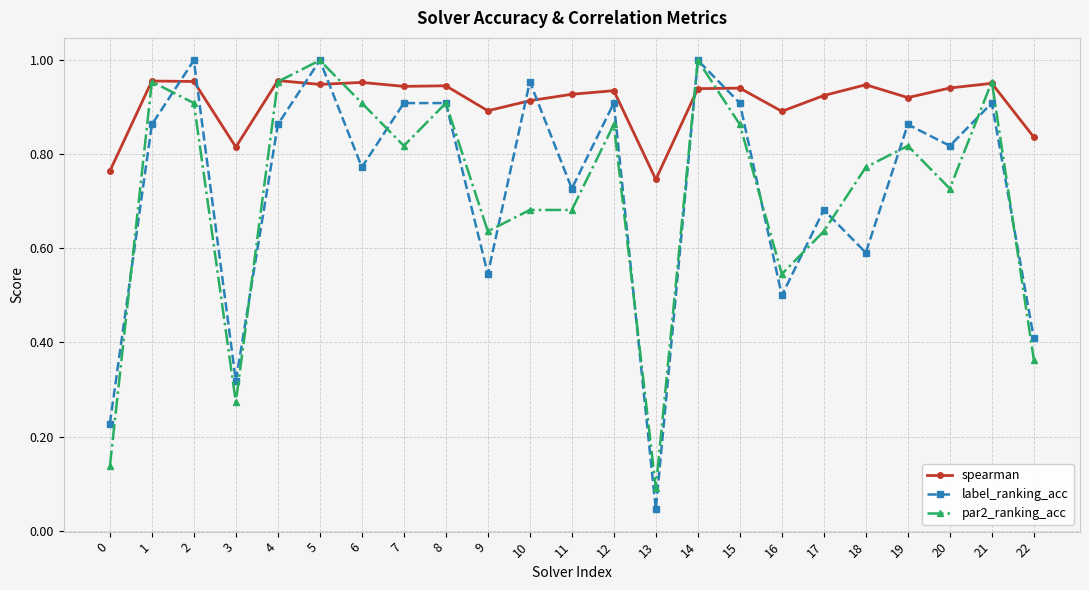

Where is the first local maximum for label_ranking_acc?

2